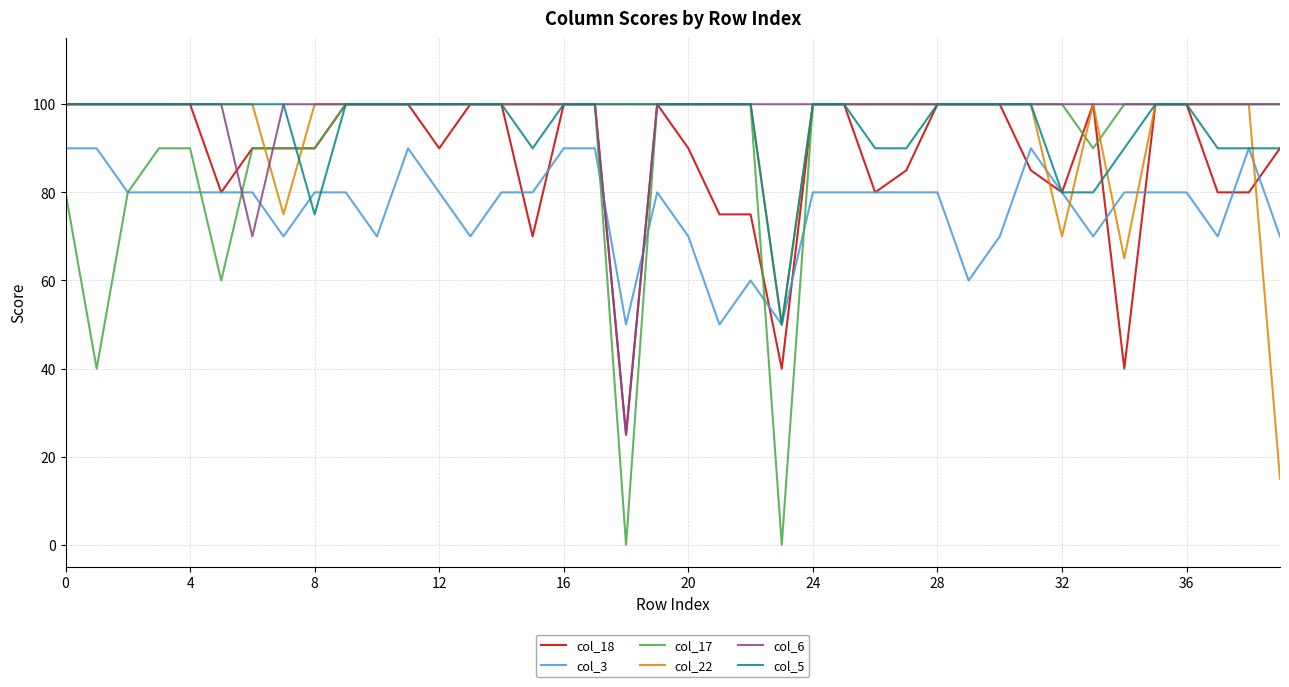

What is the maximum value shown in the chart?

100